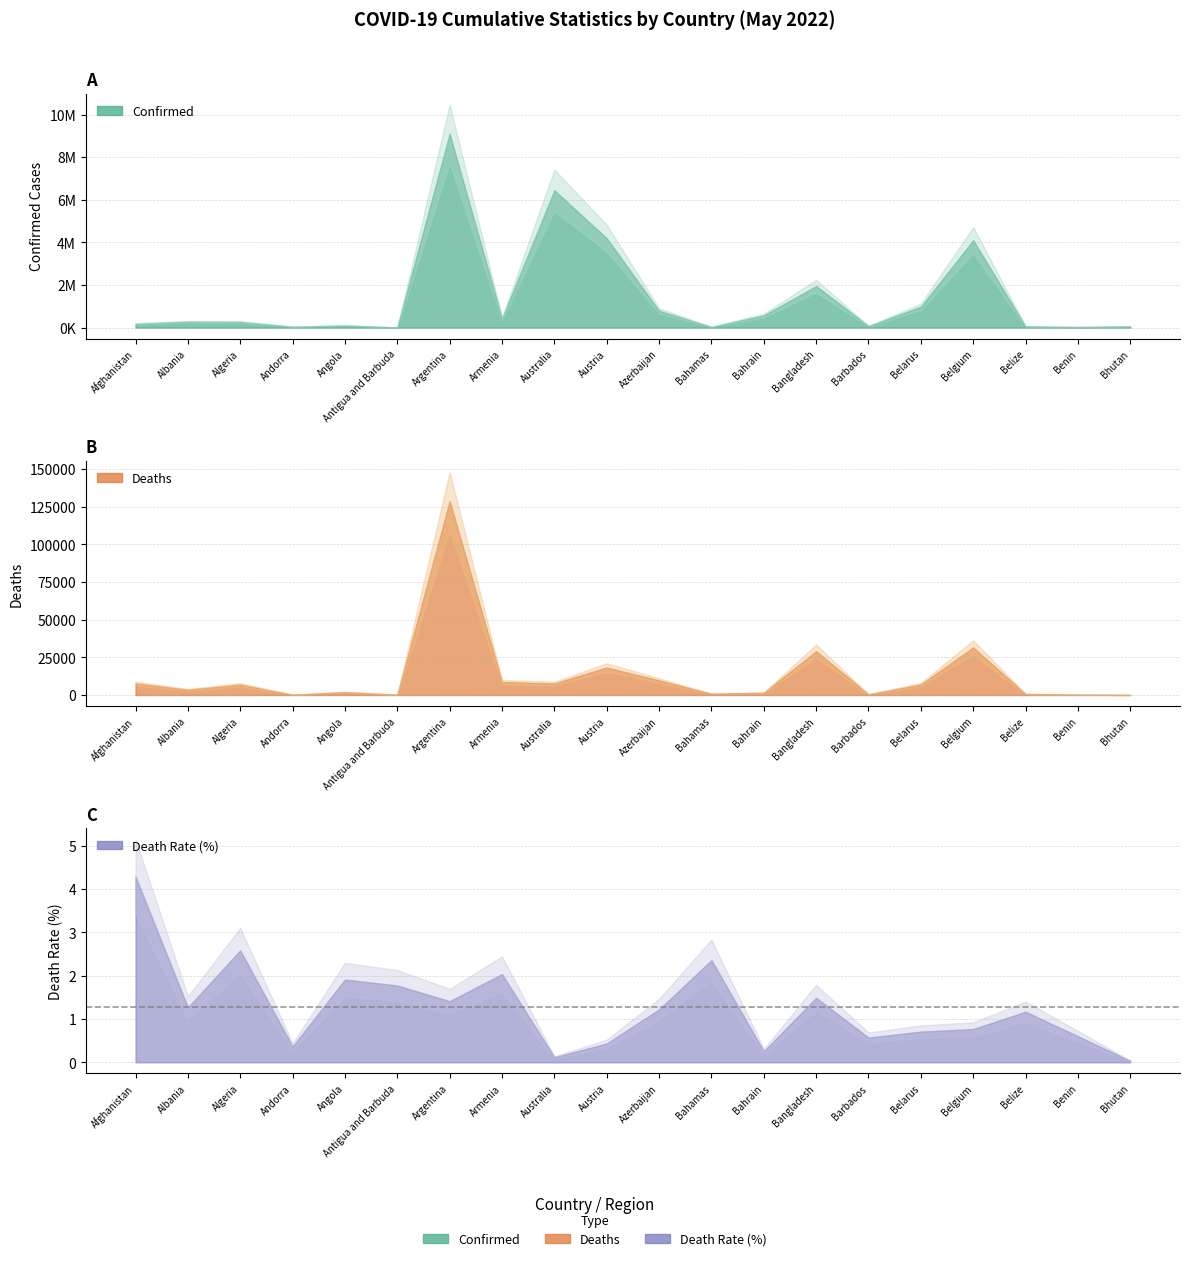

Does the chart have visible grid lines?

Yes